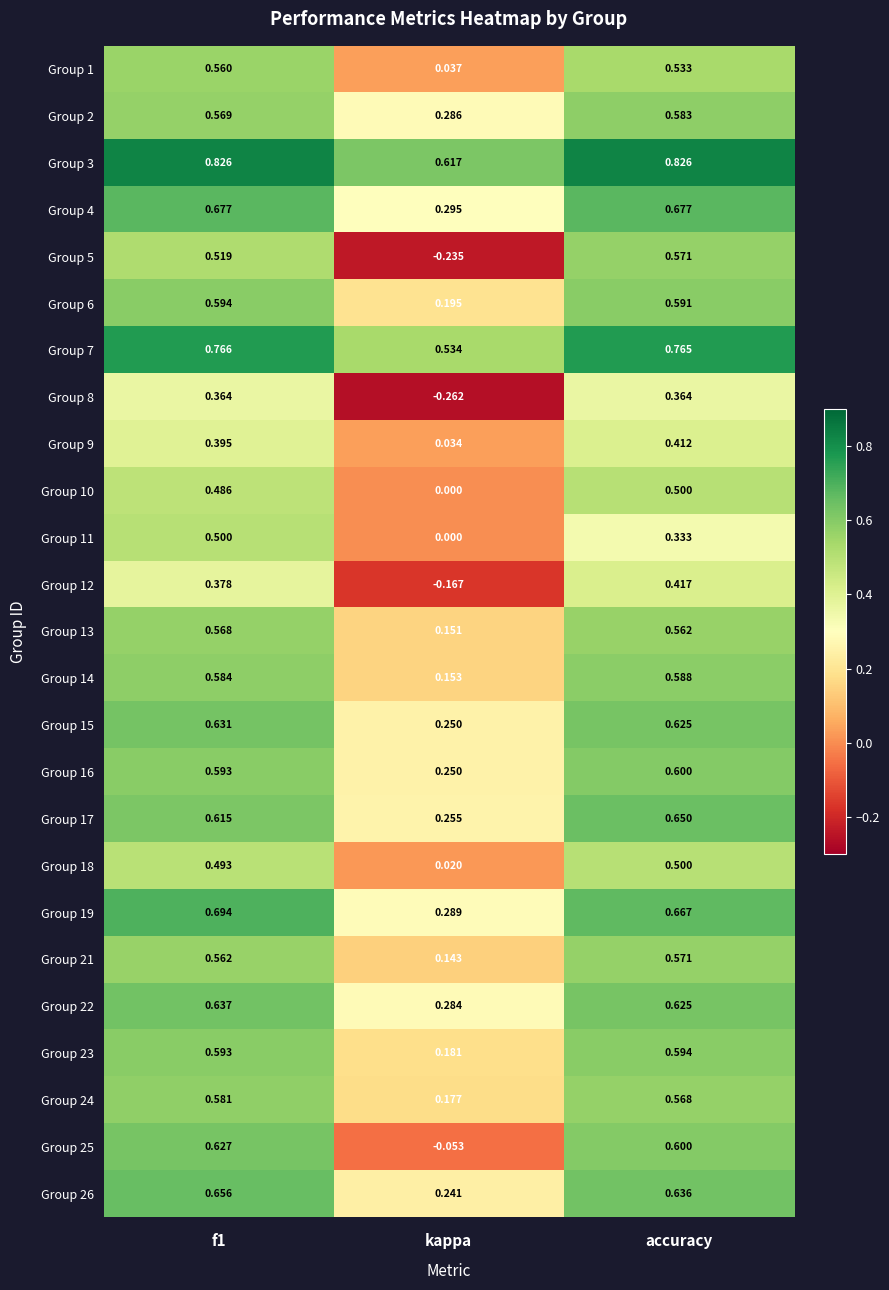

At which category does the chart reach its minimum across all series?

kappa